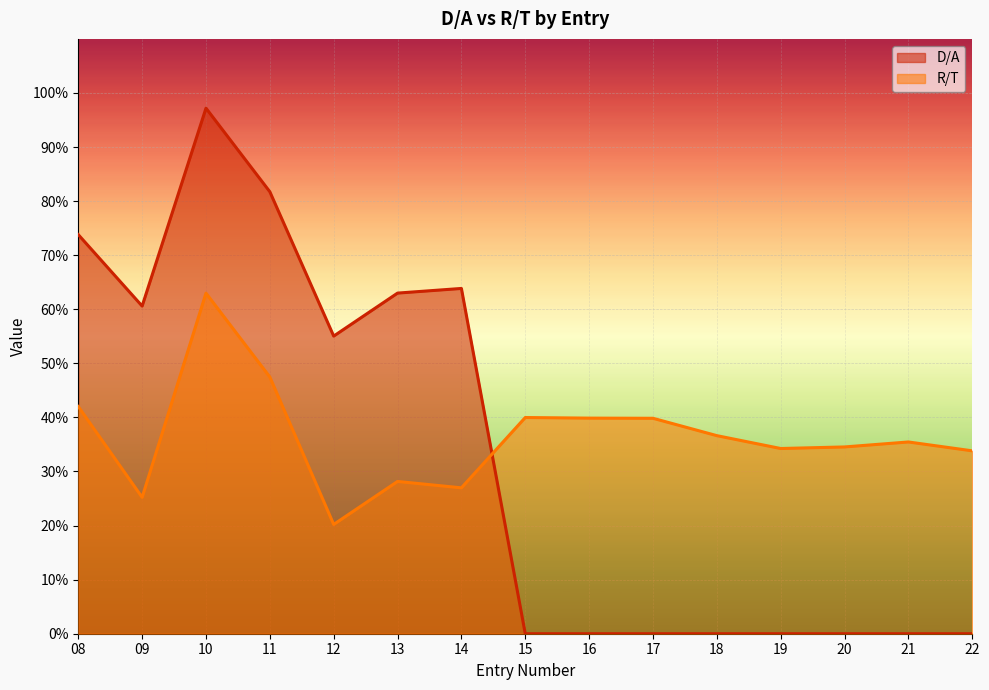

True or false: D/A and R/T intersect in this chart.

True